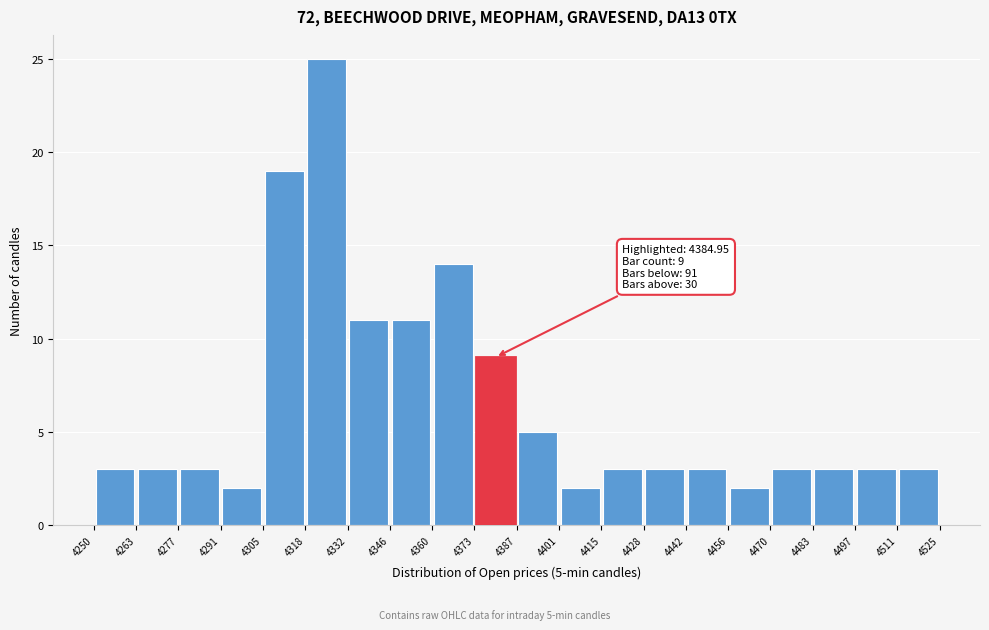

Which range on the x-axis has the tallest bar?

4318 to 4332